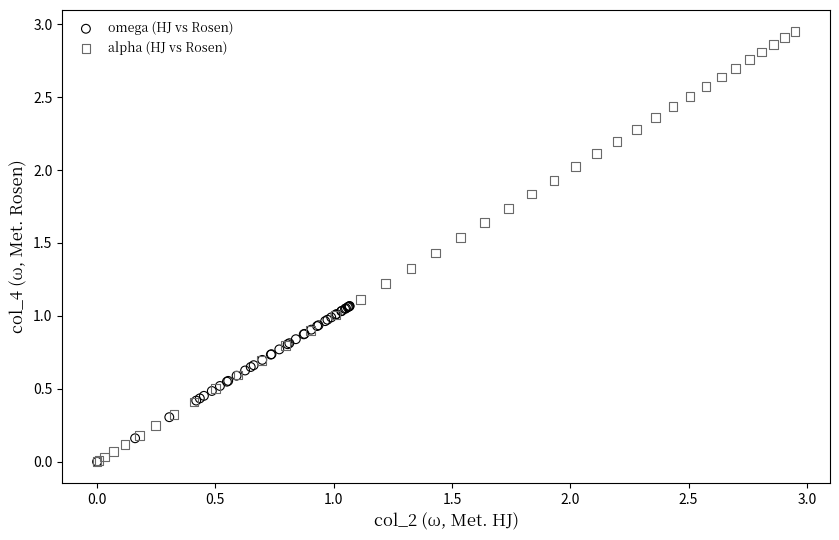

Which series has the widest spread of Y values?

alpha (HJ vs Rosen)